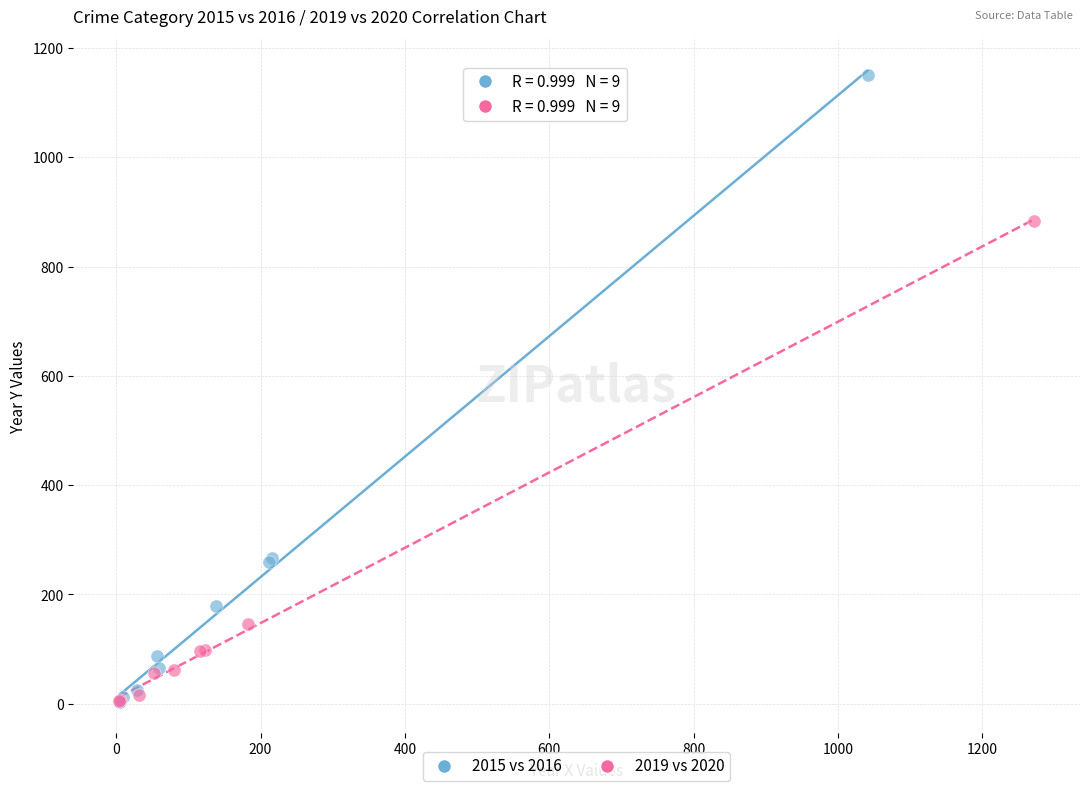

Which series reaches the maximum Y coordinate?

2015 vs 2016